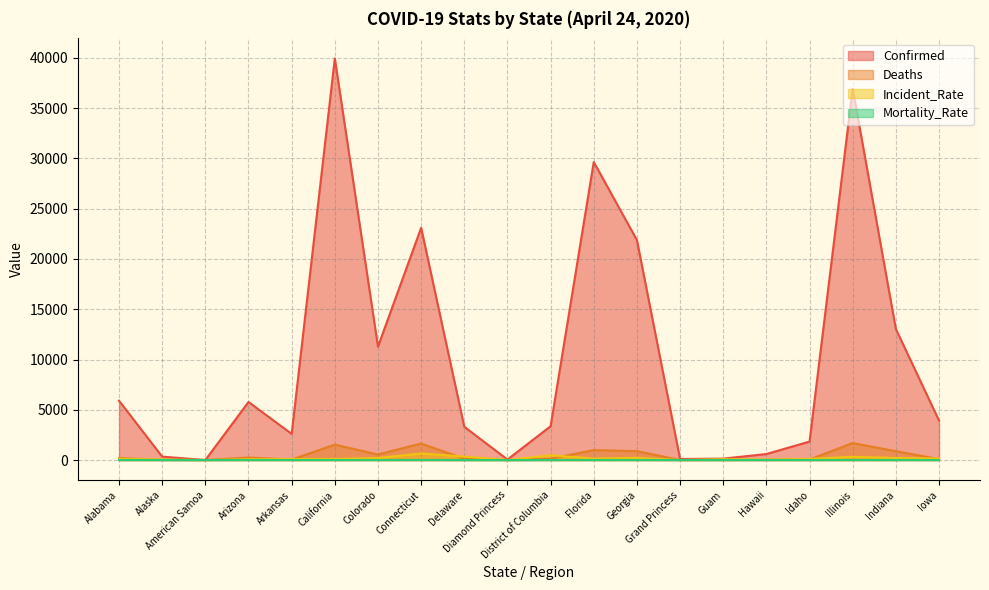

Where is the first local minimum for Deaths?

American Samoa